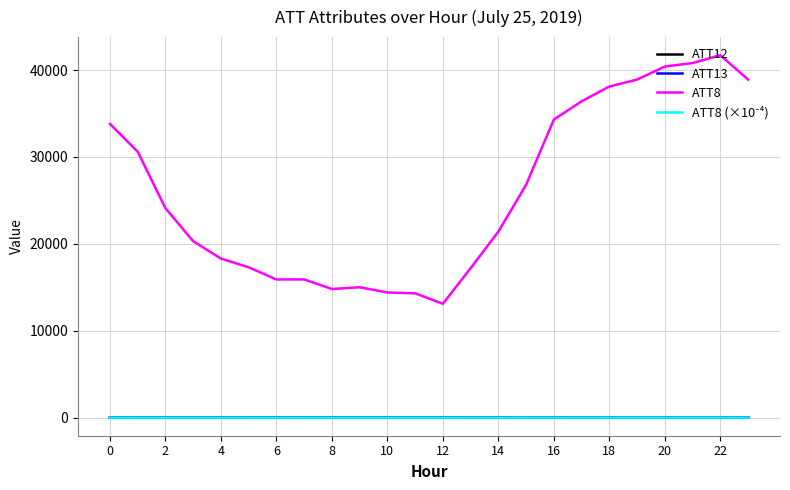

What is the greatest value displayed?

41700.0